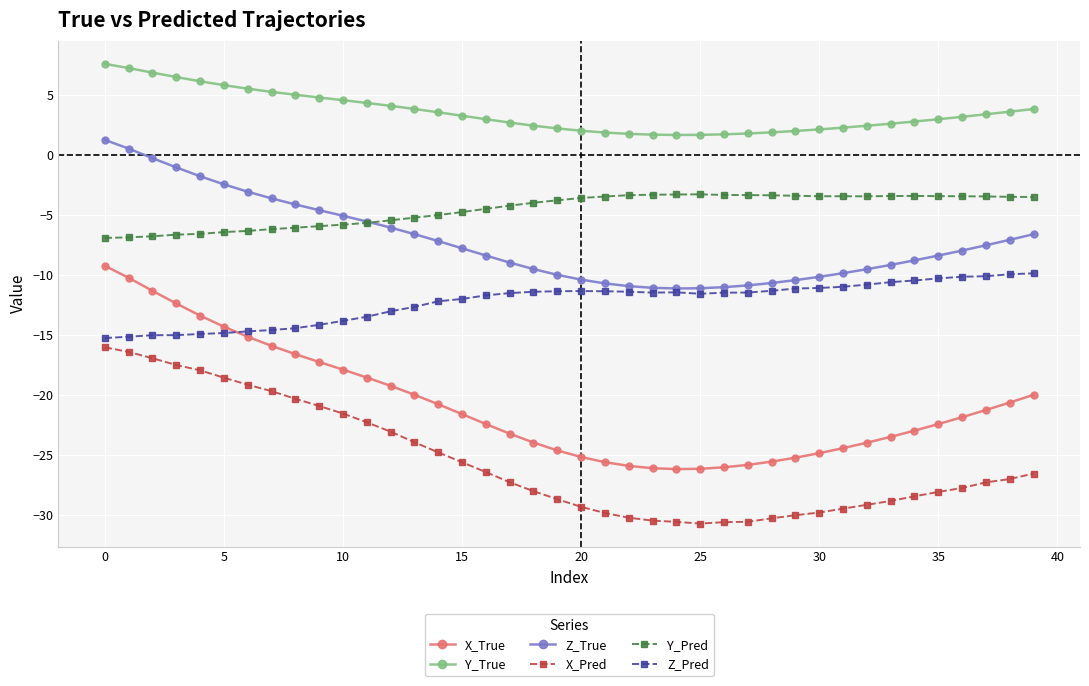

True or false: Y_True and Z_Pred cross at least once.

False